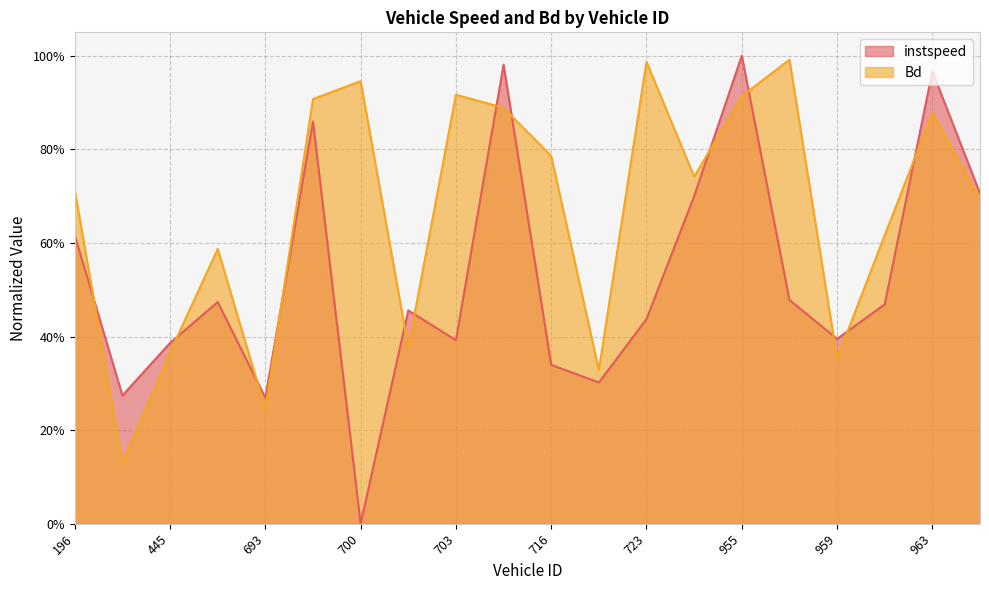

Reading left to right, what are all the values shown in this chart?

instspeed: 196.0=0.6	203.0=0.3	445.0=0.4	450.0=0.5	693.0=0.3	695.0=0.9	700.0=0.0	701.0=0.5	703.0=0.4	710.0=1.0	716.0=0.3	722.0=0.3	723.0=0.4	806.0=0.7	955.0=1.0	958.0=0.5	959.0=0.4	960.0=0.5	963.0=1.0	964.0=0.7
Bd: 196.0=0.7	203.0=0.1	445.0=0.4	450.0=0.6	693.0=0.2	695.0=0.9	700.0=0.9	701.0=0.4	703.0=0.9	710.0=0.9	716.0=0.8	722.0=0.3	723.0=1.0	806.0=0.7	955.0=0.9	958.0=1.0	959.0=0.4	960.0=0.6	963.0=0.9	964.0=0.7